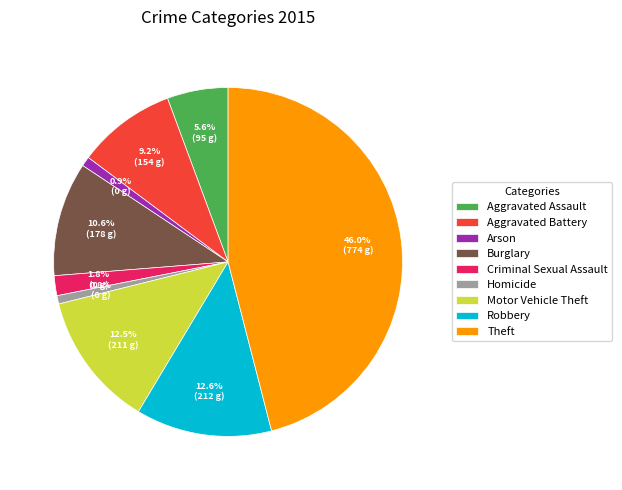

How many slices are in this pie chart?

9